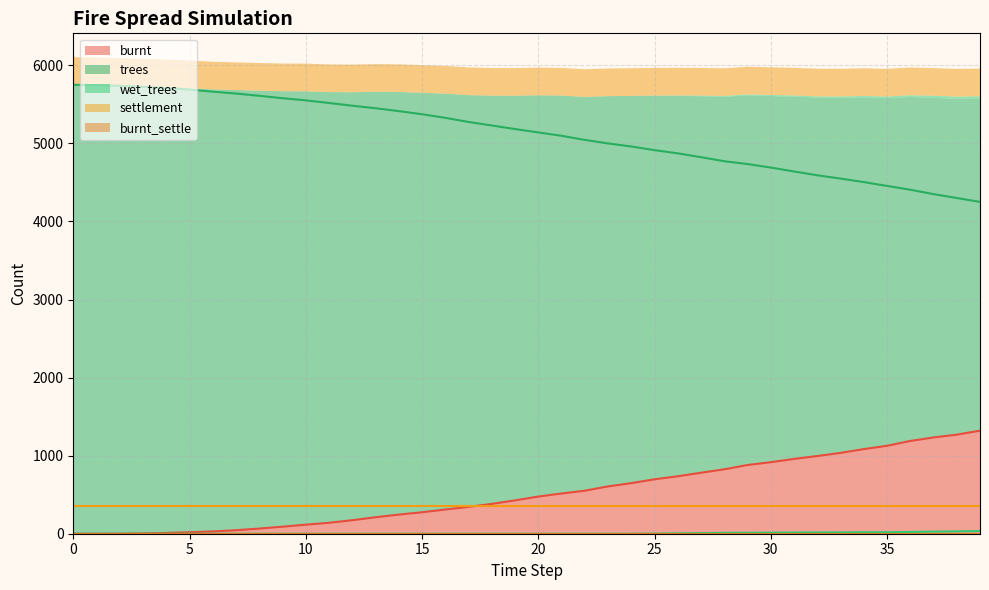

What is the spread (max minus min) of values at 39?

4216